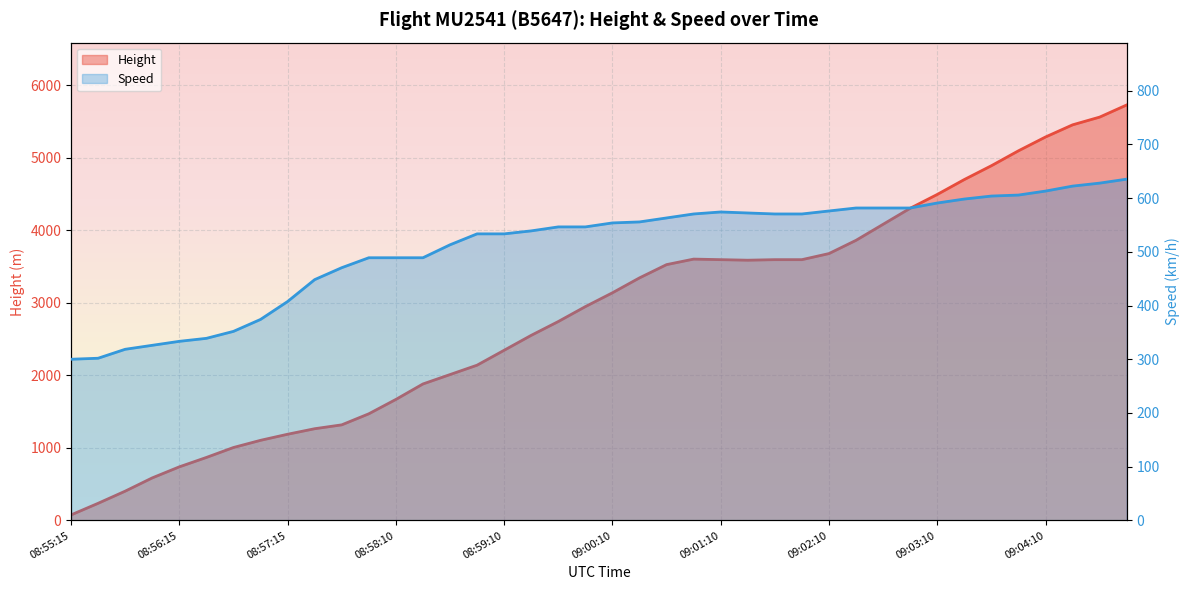

What is the minimum value shown in the chart?

76.2